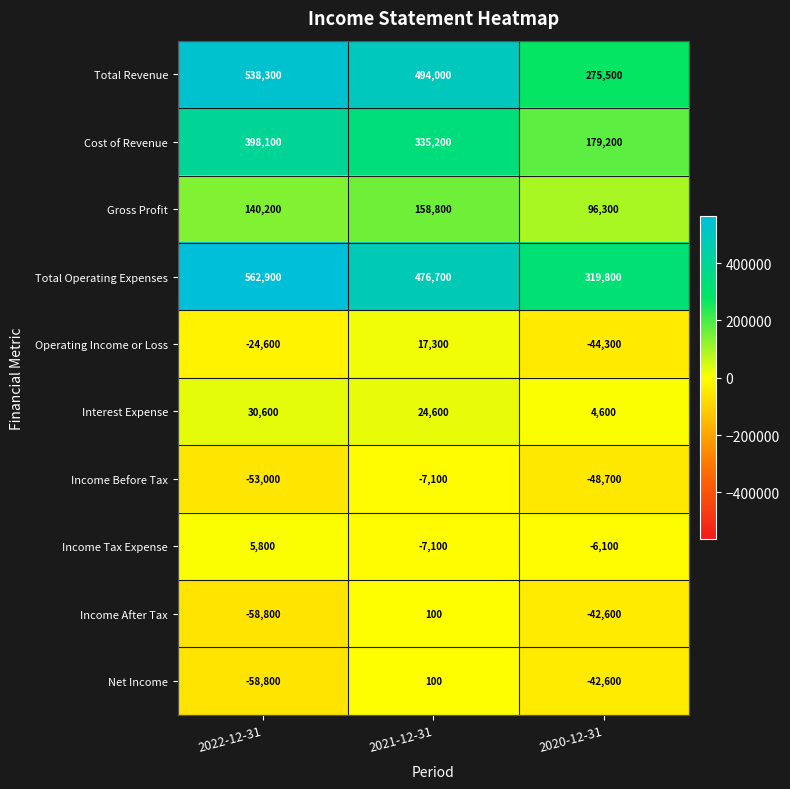

Which series changed the most between 2021-12-31 and 2020-12-31?

Total Revenue